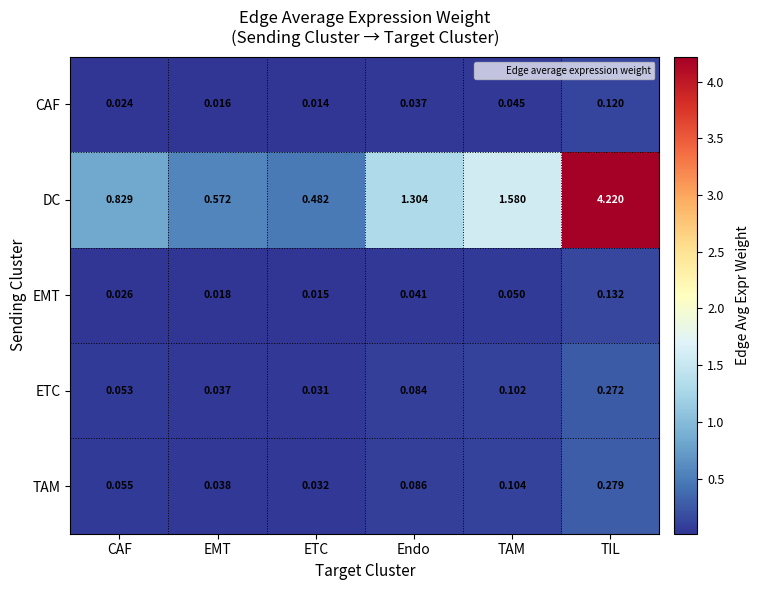

Which series has the widest spread of values?

DC